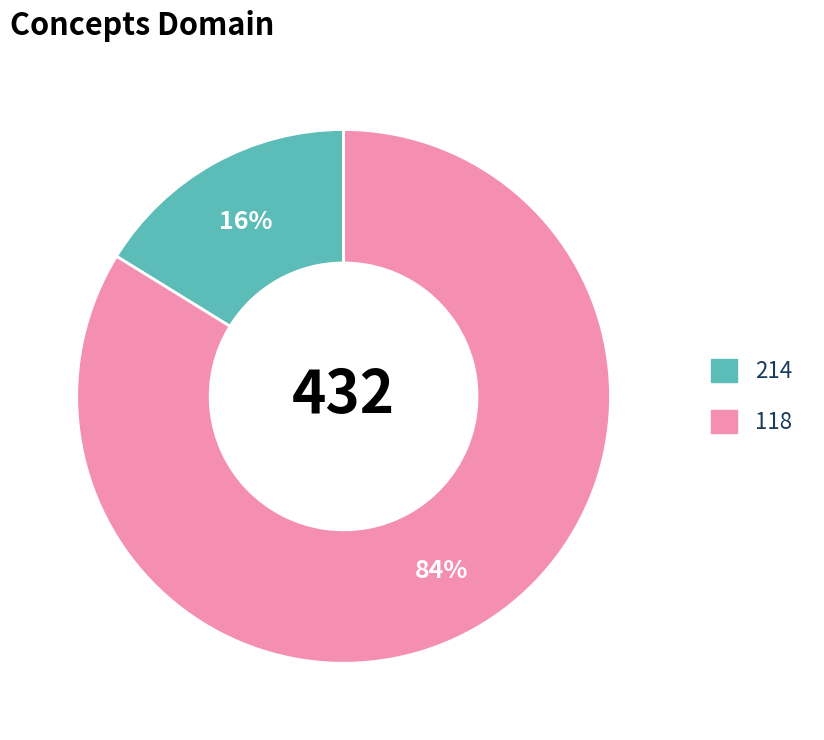

The 214 slice represents 16% of the pie. True or false?

True